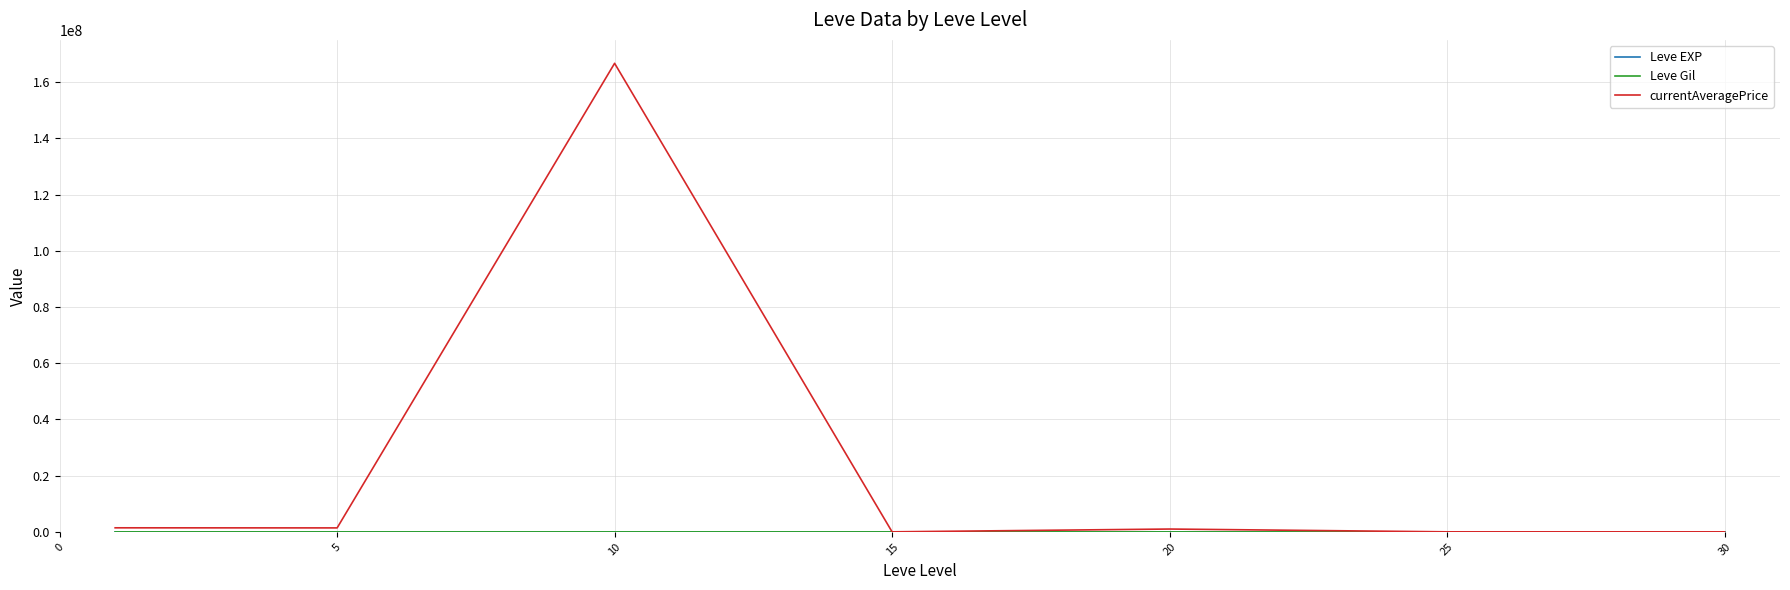

Which series has the largest total across all categories?

currentAveragePrice